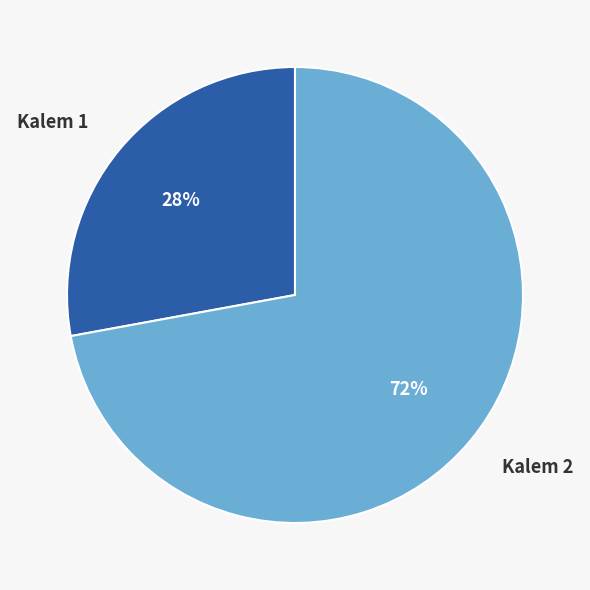

Between Kalem 1 and Kalem 2, which is larger?

Kalem 2